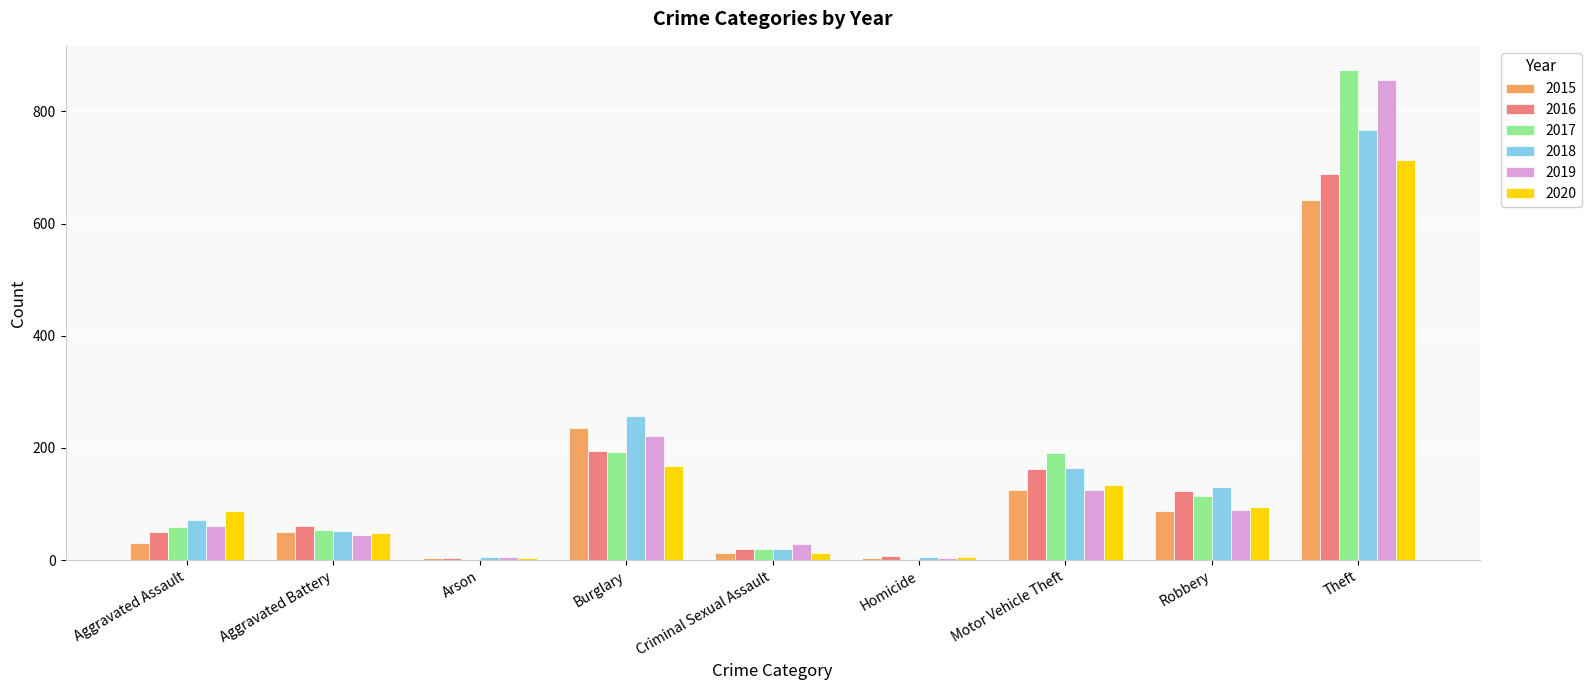

At which label is 2018 closest to 386?

Burglary